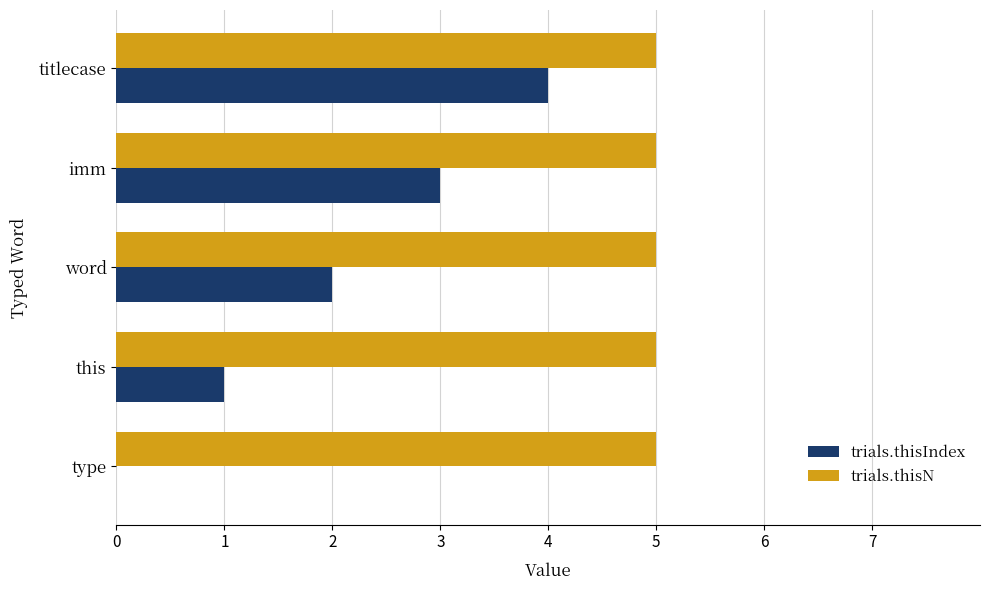

Between word and imm, which series saw the biggest shift?

trials.thisIndex